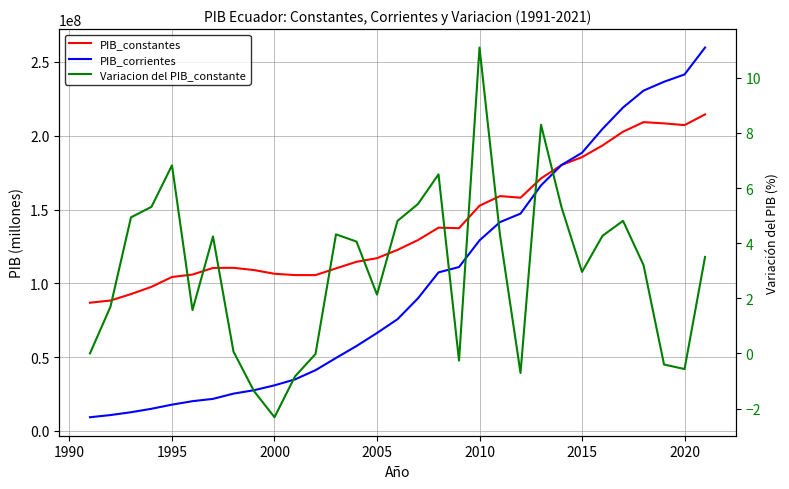

How many lines are shown in the chart?

3